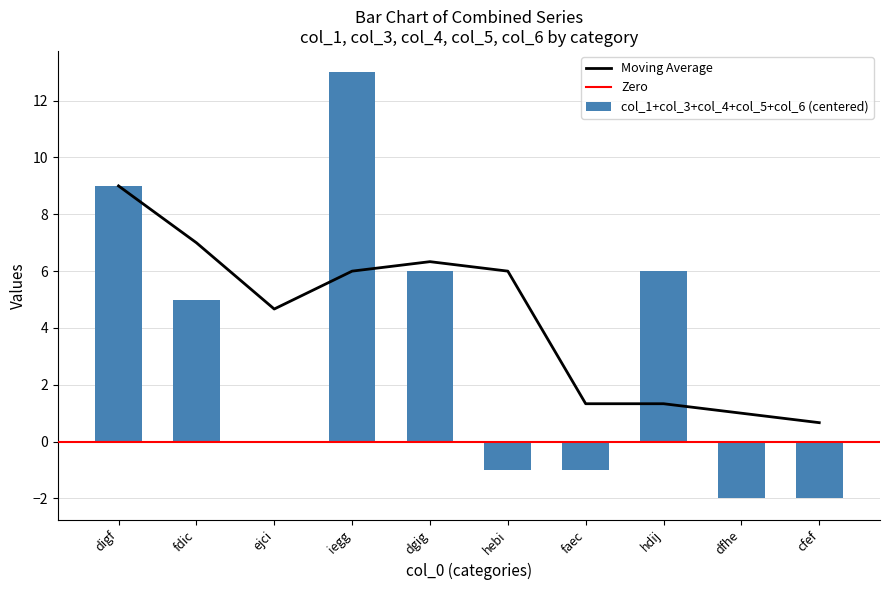

At which label does col_1+col_3+col_4+col_5+col_6 (centered) reach its peak?

iegg